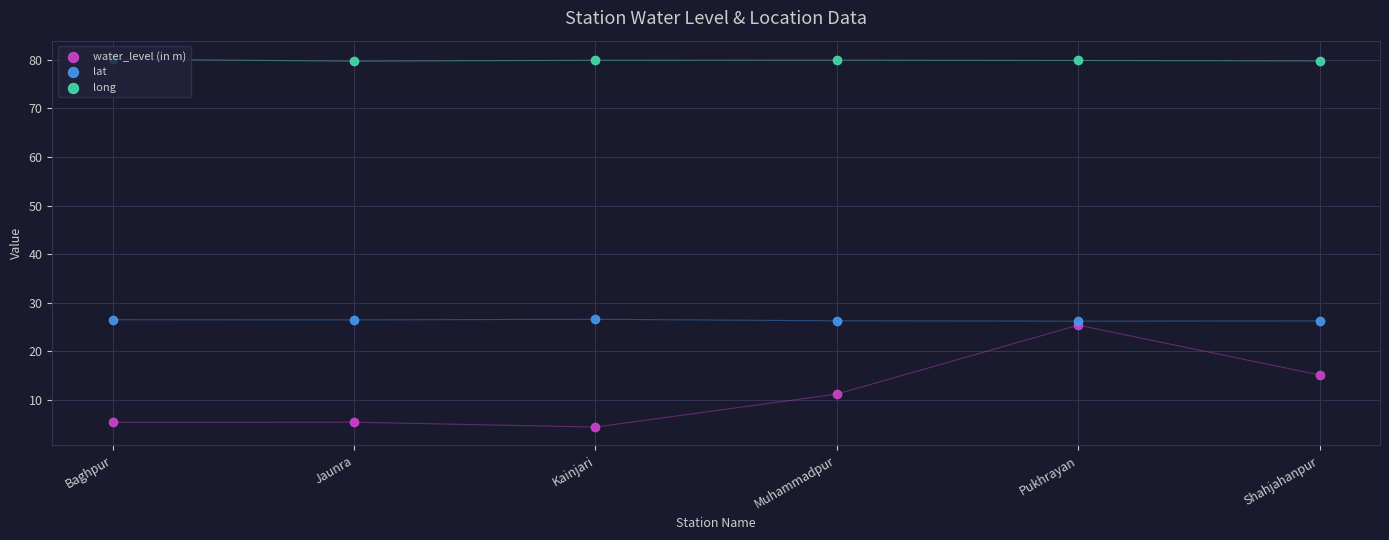

At which category is the sum across all series the highest?

Pukhrayan